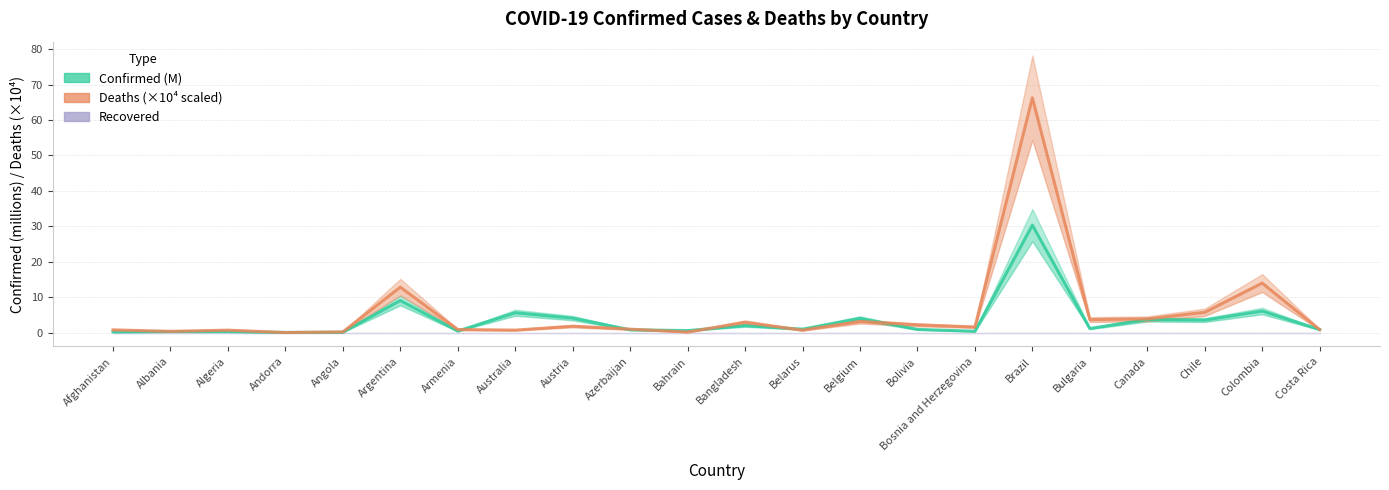

List the series in order of their overall mean, lowest first.

Confirmed, Deaths (×10⁴ scaled)